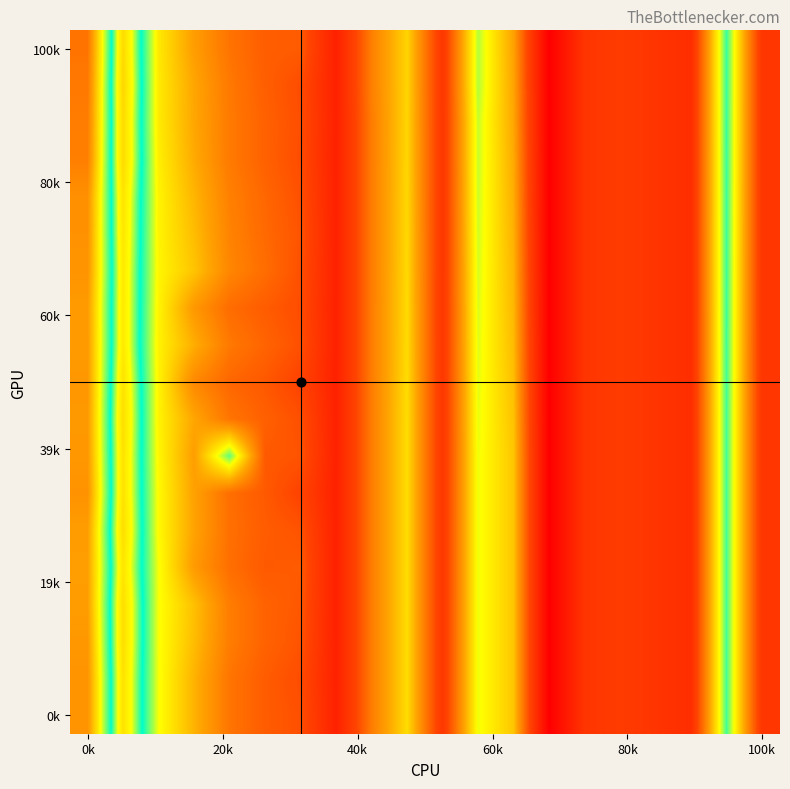

At how many categories does at least one series exceed 0?

15